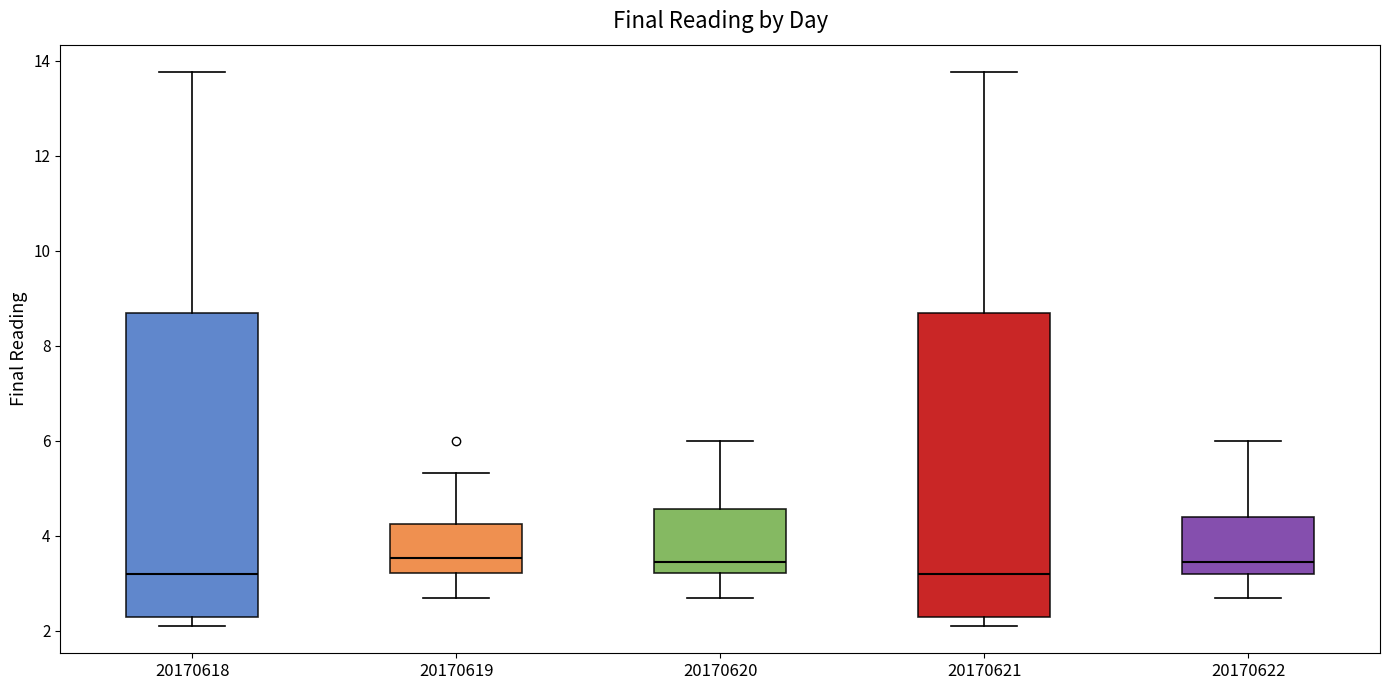

Where does the upper whisker of the box at x = 20170621 end on the y-axis? The values are not printed on the chart, so give them approximately, as read against the axis.

13.8